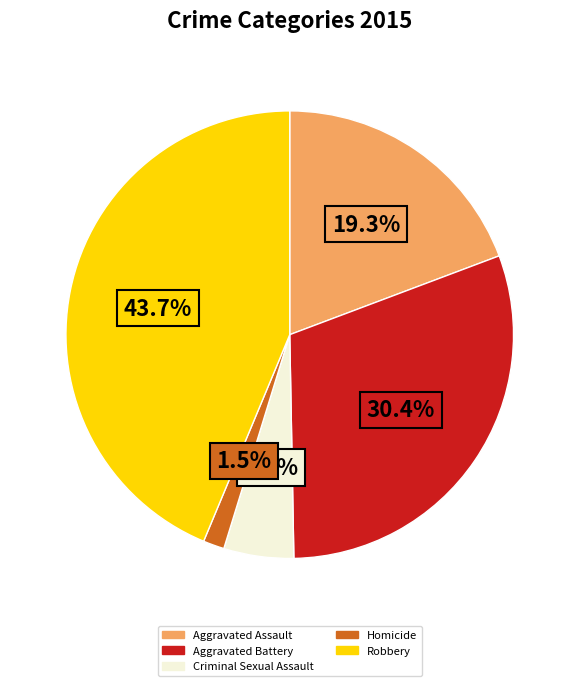

To the nearest percent, what is the difference between the Aggravated Assault and Aggravated Battery slice percentages?

11%